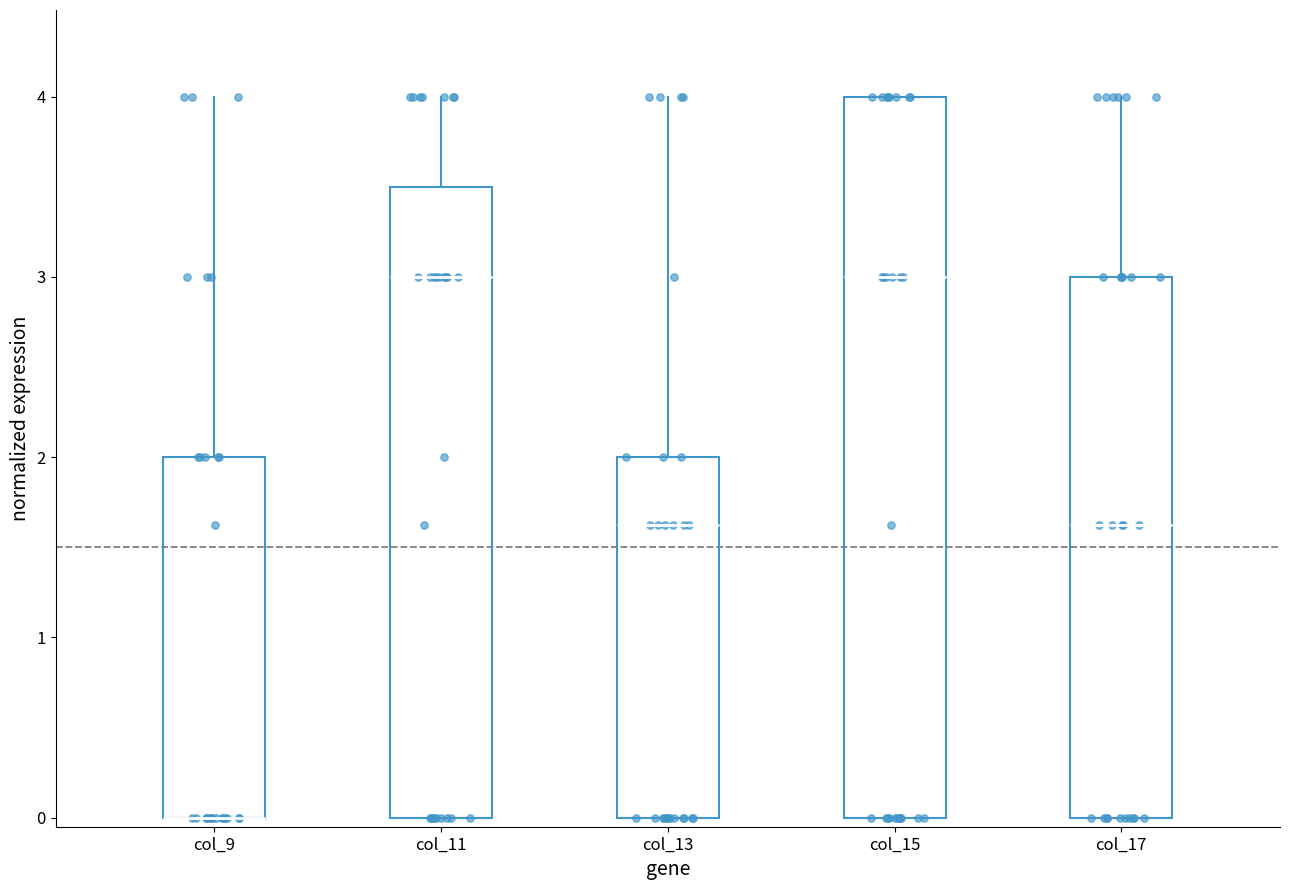

Where is the upper edge of the box for col_15 on the y-axis? The values are not printed on the chart, so give them approximately, as read against the axis.

4.0